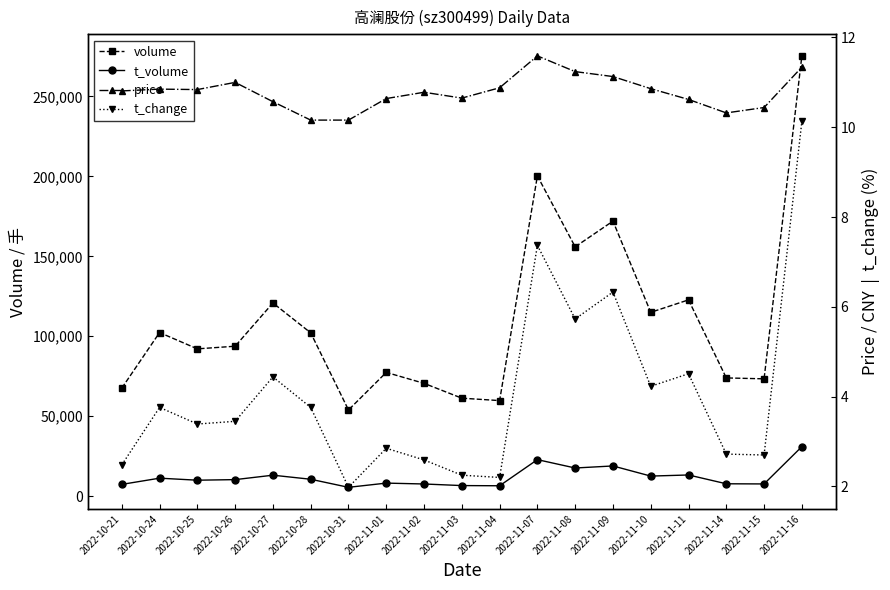

Which series changed the most between 2022-10-25 and 2022-11-16?

volume